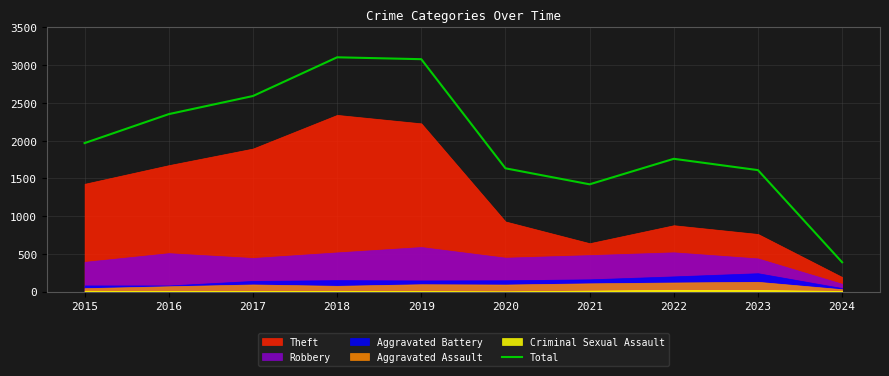

Reading left to right, extract all data points from this chart.

1968	2352	2592	3105	3080	1634	1422	1760	1610	389